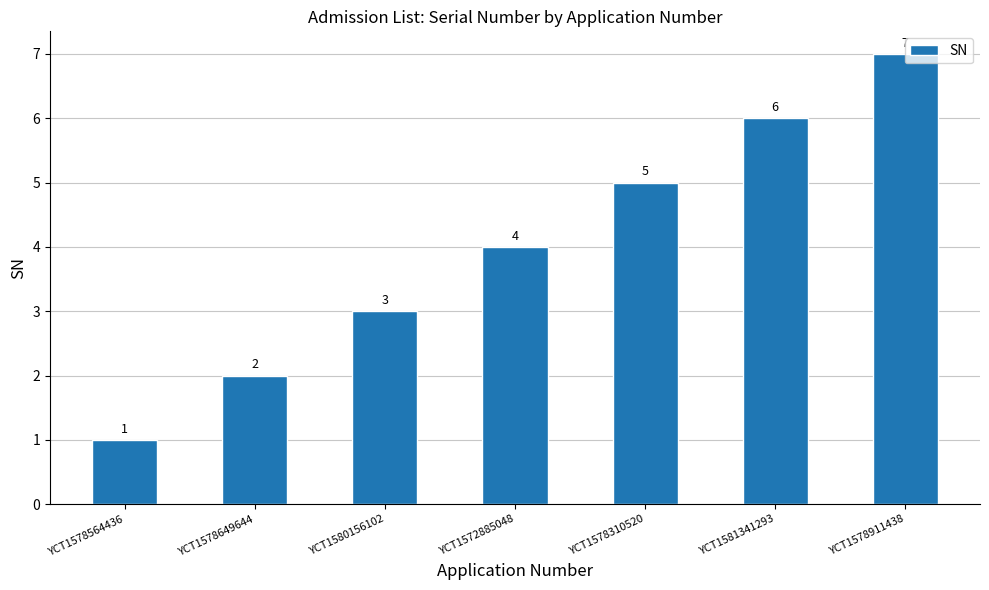

True or false: the data shows 9 at YCT1581341293.

False